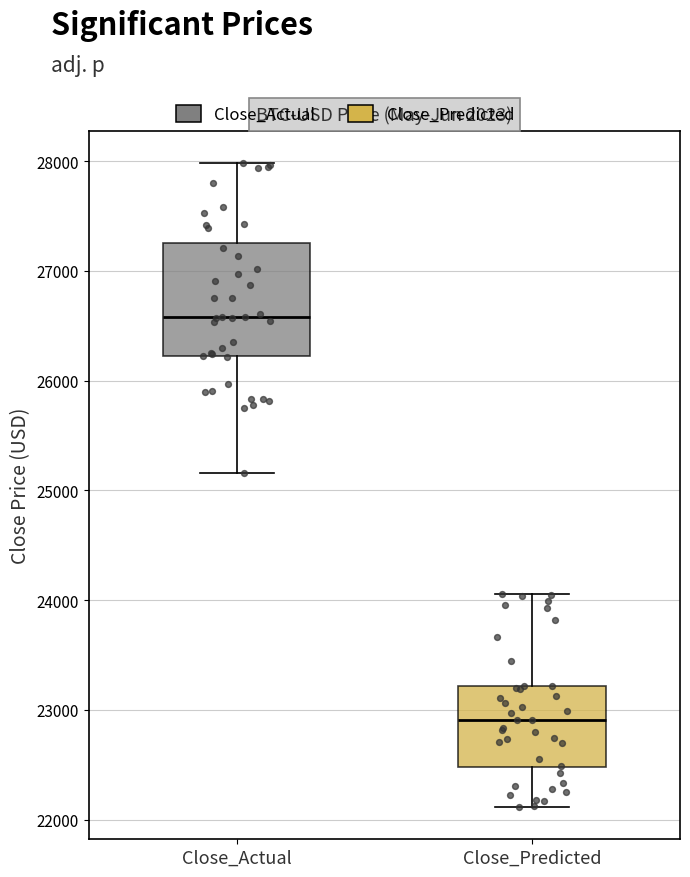

Which box has the highest median line?

Close_Actual